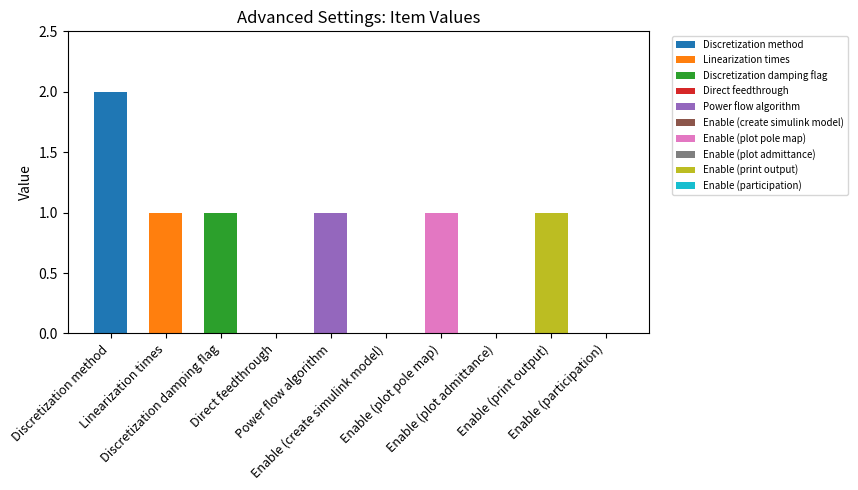

The value at Enable (participation) is 0. True or false?

True